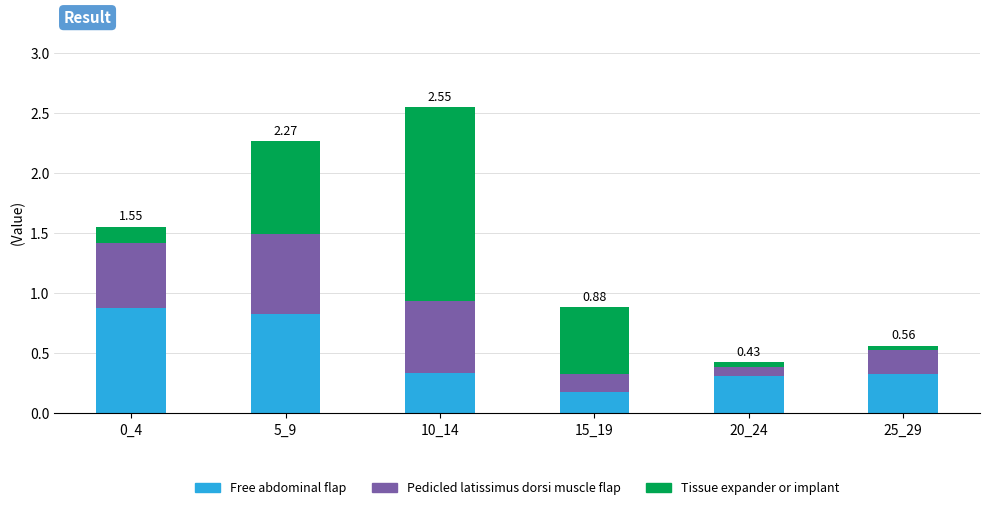

How many bars are there in total?

6